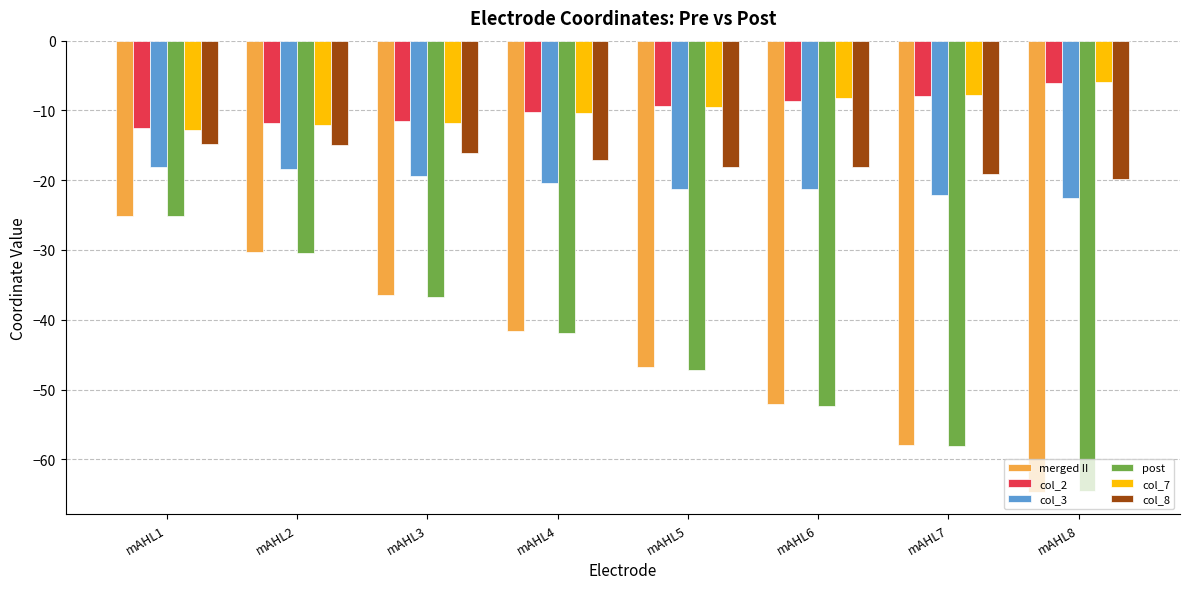

What are all the series names shown in the legend?

merged II, col_2, col_3, post, col_7, col_8